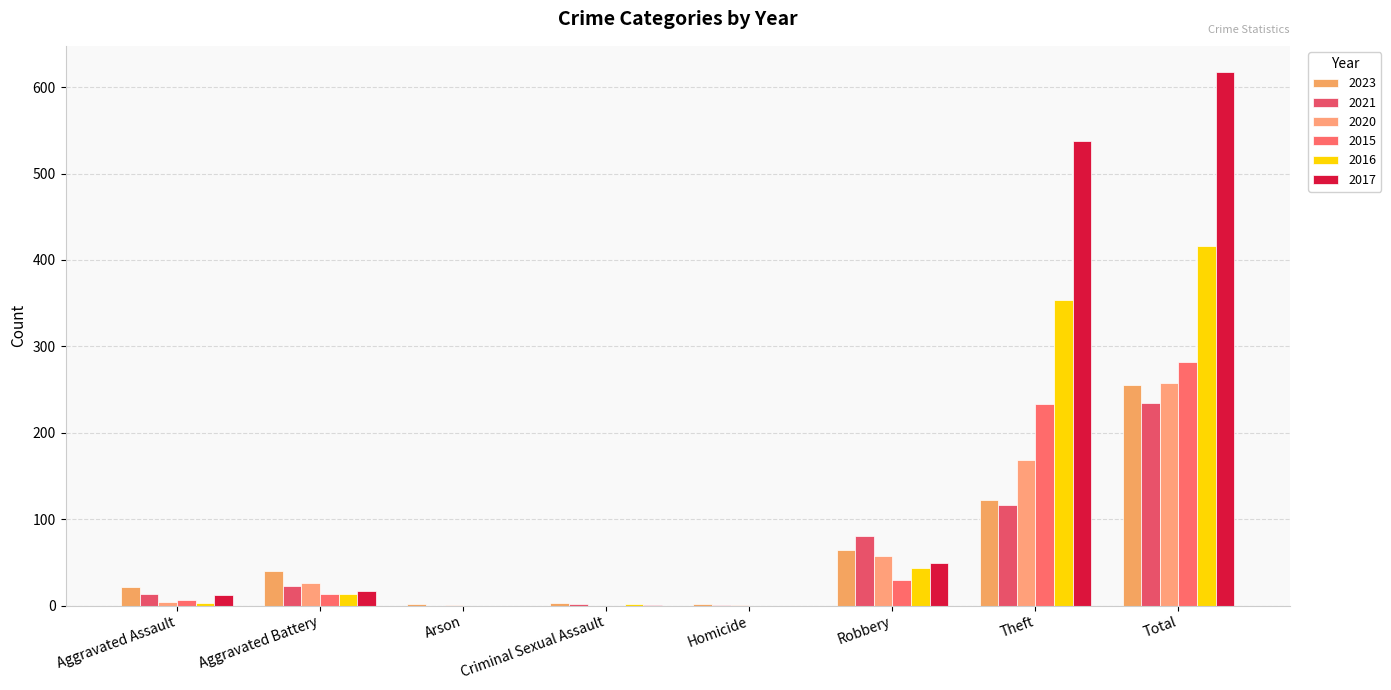

True or false: 2021 has a value of 1 at Homicide.

True